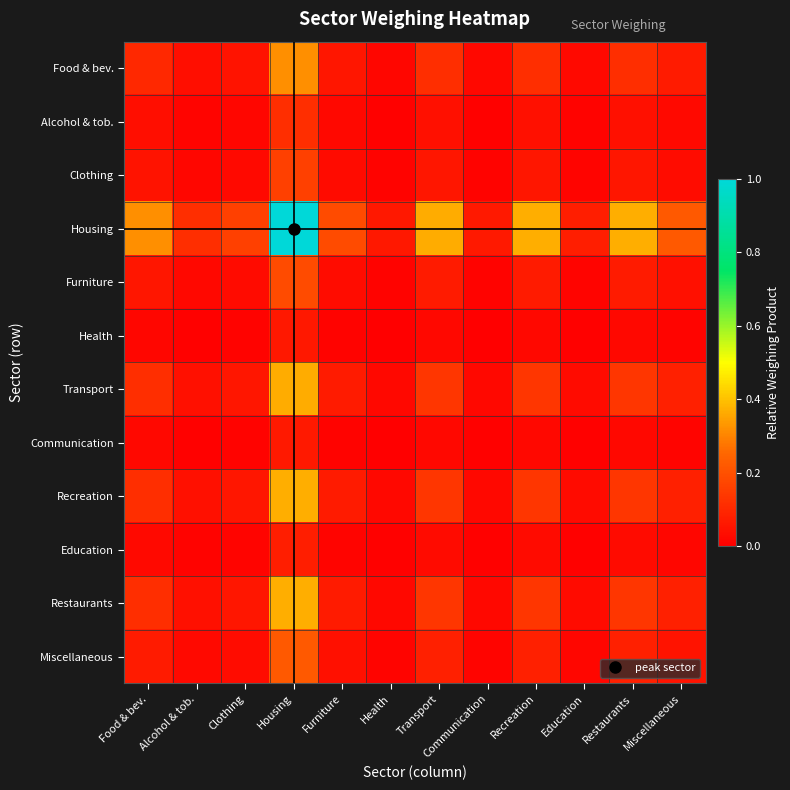

How many categories are shown in the chart?

12